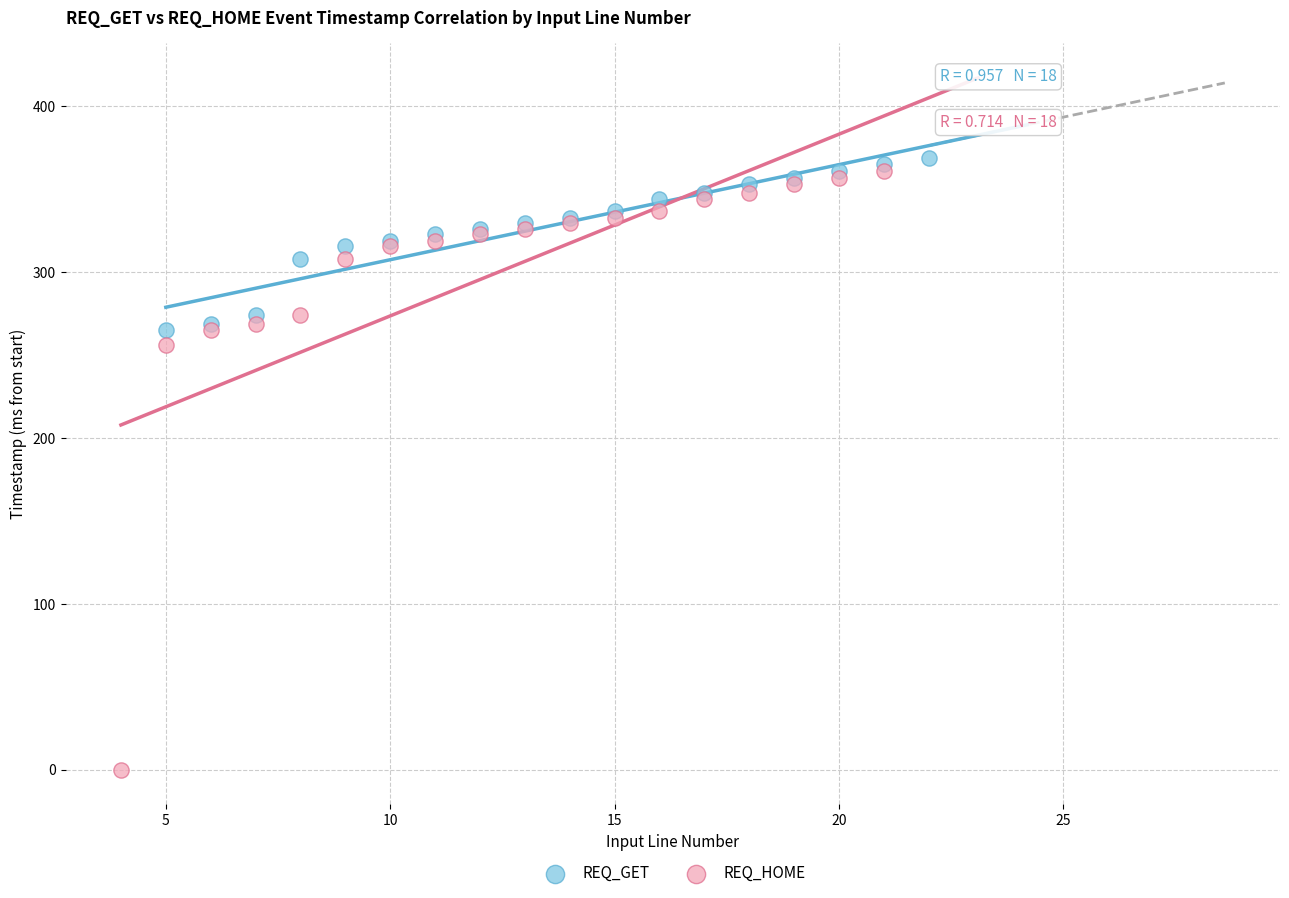

Which series reaches the minimum Y coordinate?

REQ_HOME